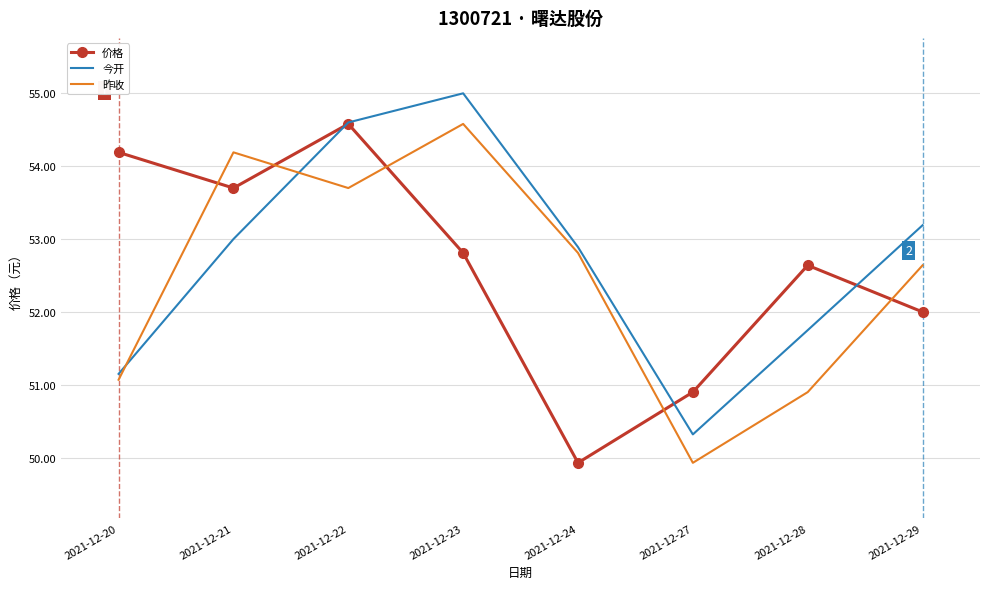

At which category does 今开 reach its first local valley?

2021-12-27